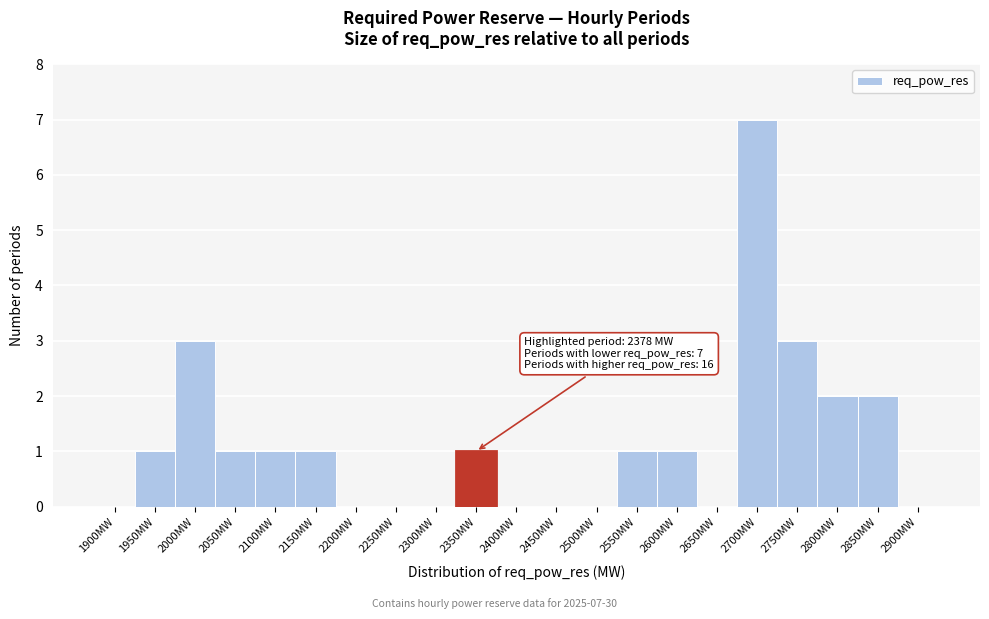

Reading right to left, what are all the values shown in this chart?

2900MW=0	2850MW=2	2800MW=2	2750MW=3	2700MW=7	2650MW=0	2600MW=1	2550MW=1	2500MW=0	2450MW=0	2400MW=0	2350MW=1	2300MW=0	2250MW=0	2200MW=0	2150MW=1	2100MW=1	2050MW=1	2000MW=3	1950MW=1	1900MW=0